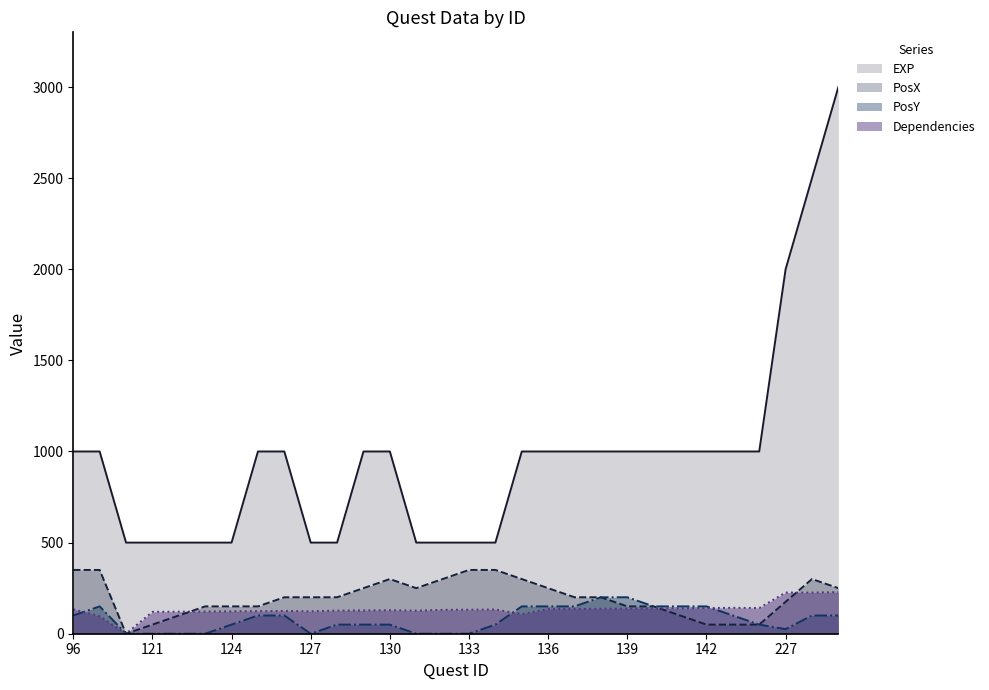

Is the value of PosX at 140 greater than the value of PosY at 123?

Yes